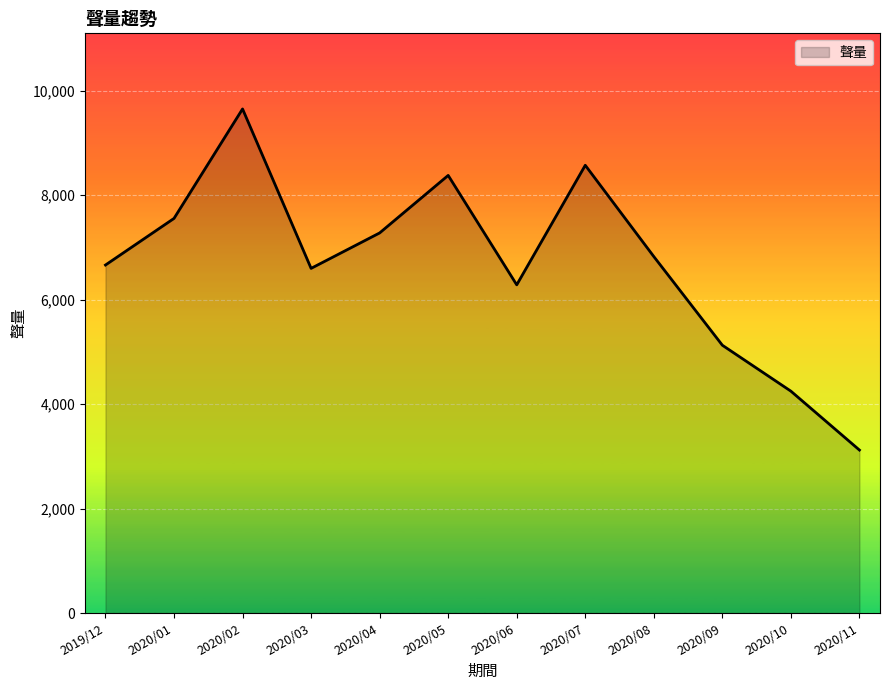

What is the difference between the maximum and minimum values?

6528